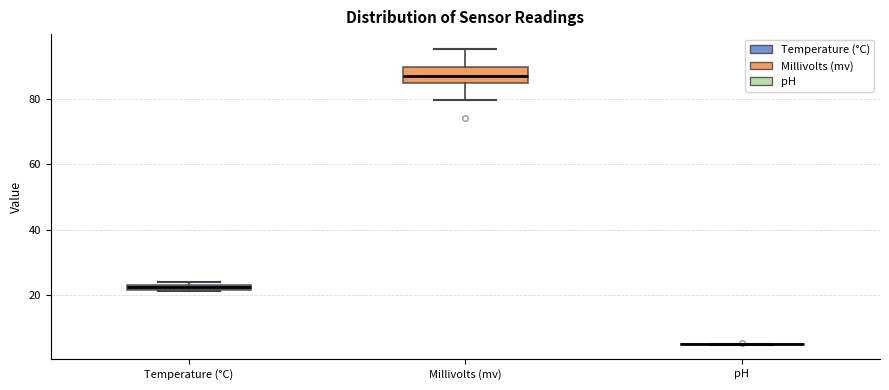

Comparing the boxes themselves (not the whiskers), which one is the tallest?

Millivolts (mv)